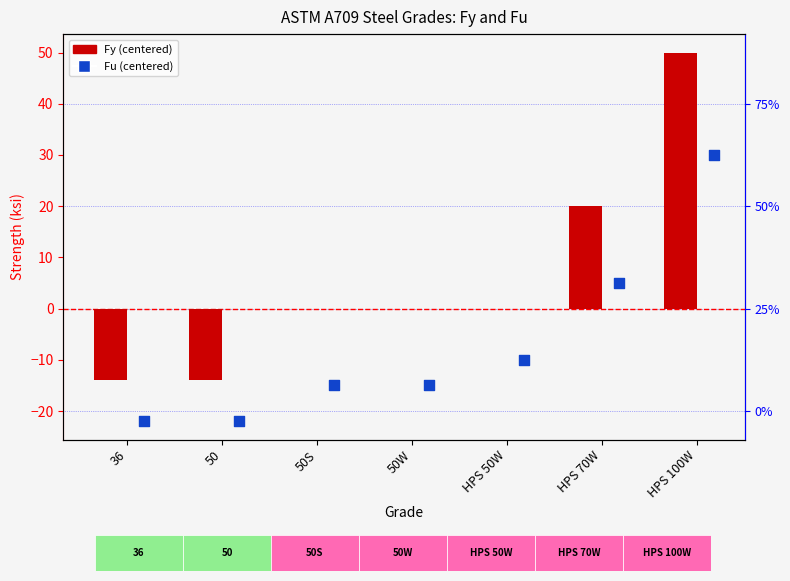

Which series contains the lowest Y value?

Fu